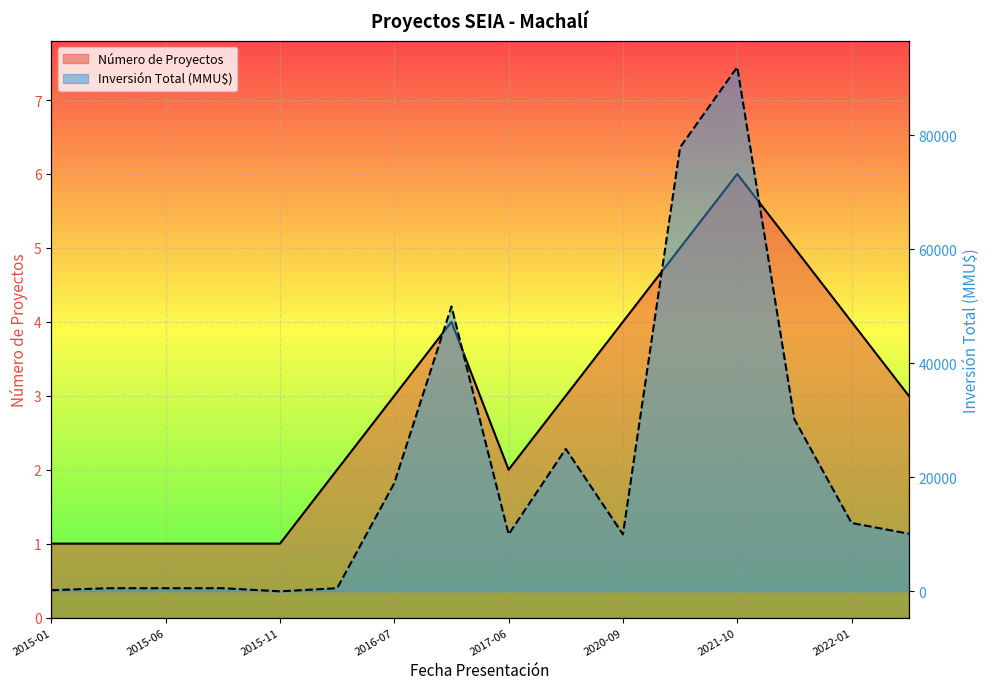

What is the value of the Número de Proyectos point at the 7th from the left?

3